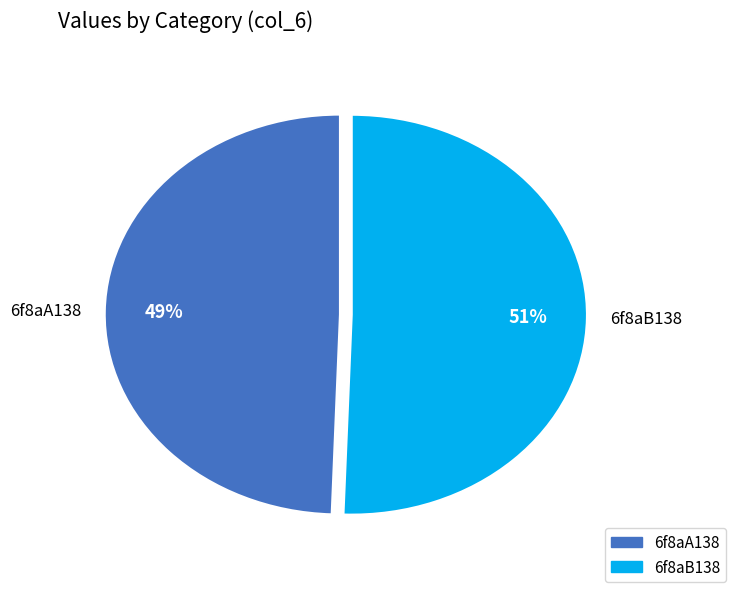

Which has a higher value, 6f8aA138 or 6f8aB138?

6f8aB138